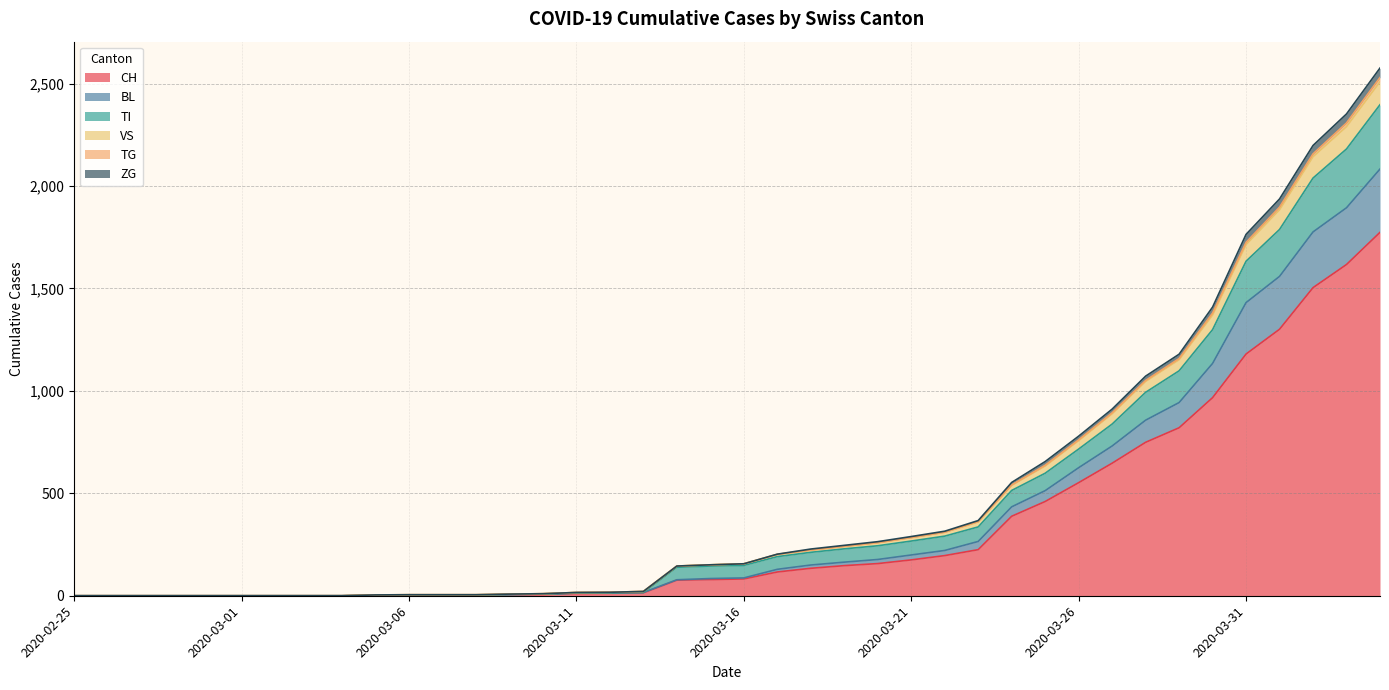

True or false: BL and TI cross at least once.

False